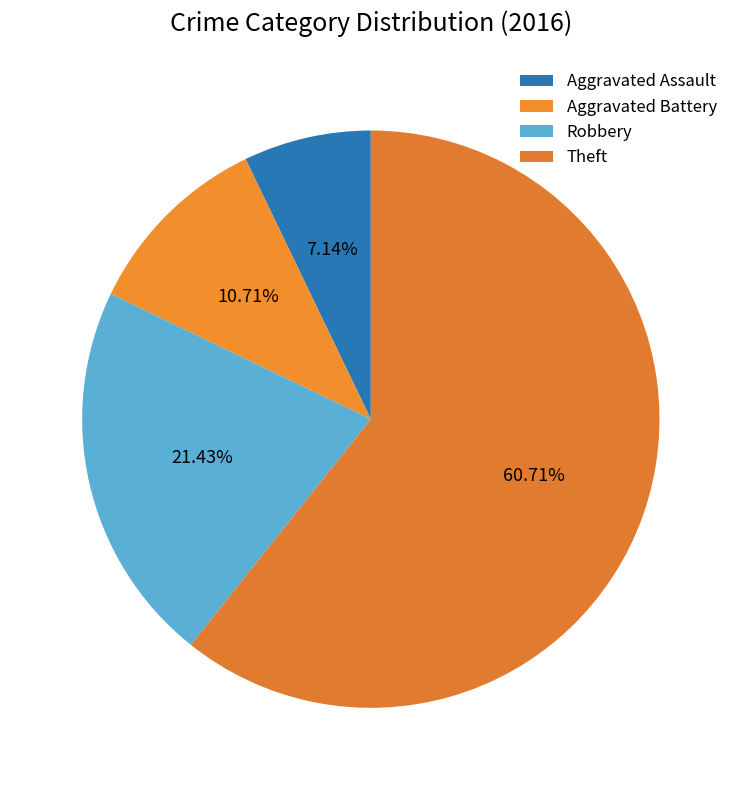

To the nearest percent, what is the combined percentage of Robbery and Aggravated Battery?

32%